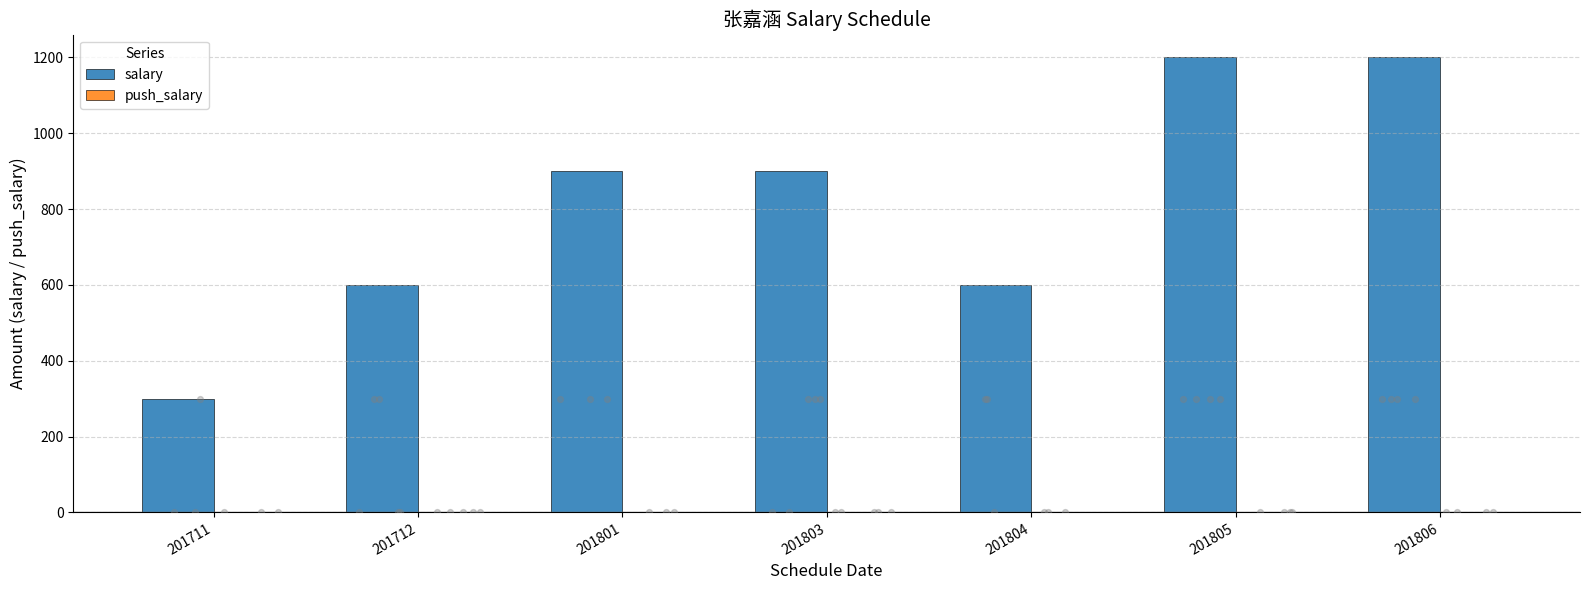

Which series has the largest Y range (max minus min)?

salary